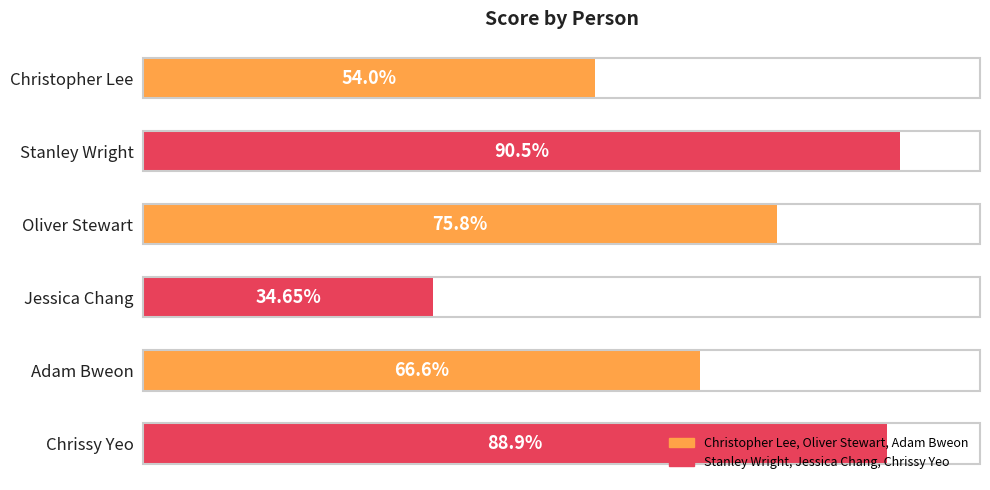

Rank the categories by value from lowest to highest.

Jessica Chang, Christopher Lee, Adam Bweon, Oliver Stewart, Chrissy Yeo, Stanley Wright